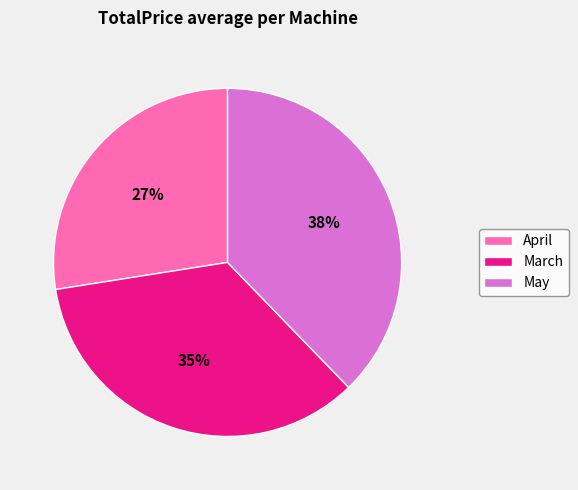

Is it true that April is 27% of the pie?

True